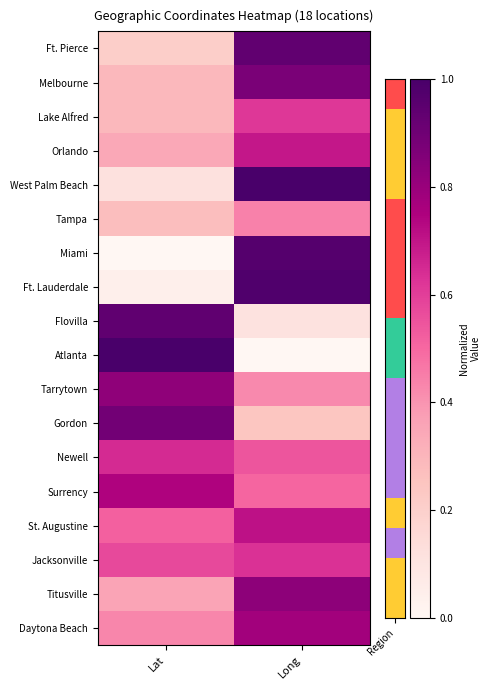

Rank the series at Lat from lowest to highest value.

Miami, Ft. Lauderdale, West Palm Beach, Ft. Pierce, Tampa, Melbourne, Lake Alfred, Orlando, Titusville, Daytona Beach, St. Augustine, Jacksonville, Newell, Surrency, Tarrytown, Gordon, Flovilla, Atlanta